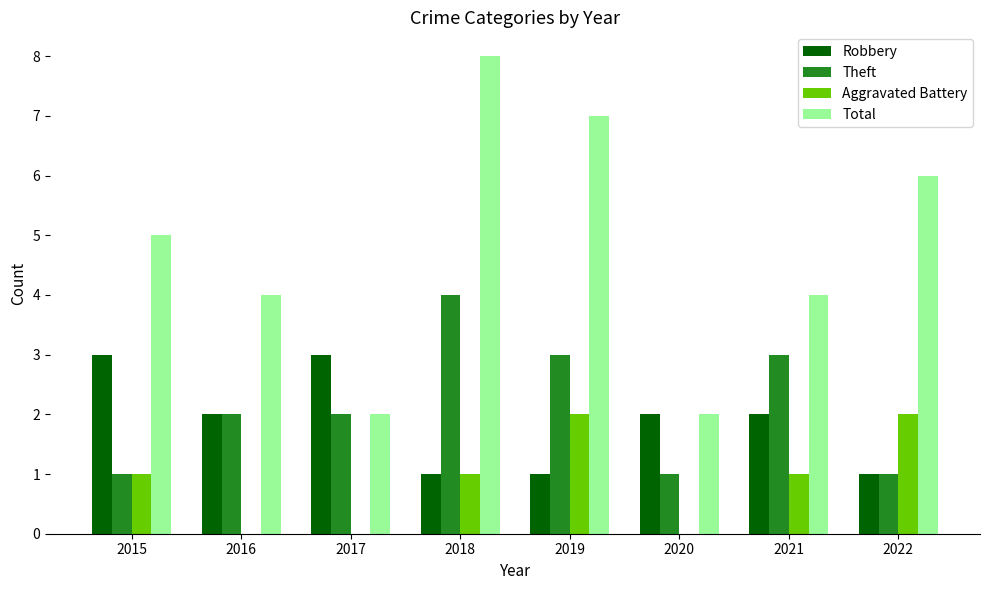

Which series has the largest total across all categories?

Total